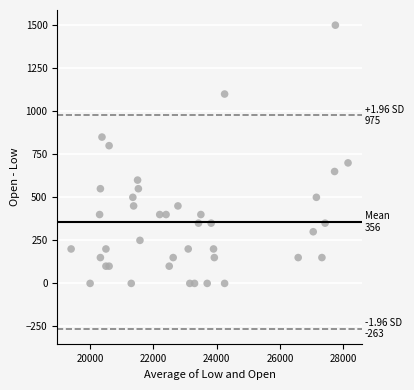

What is the range of X values (max minus min)?

8750